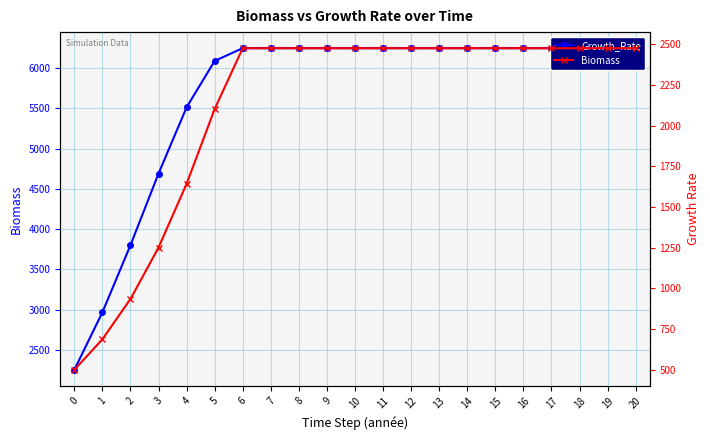

Is it true that Biomass equals 2475.0 at 17?

True